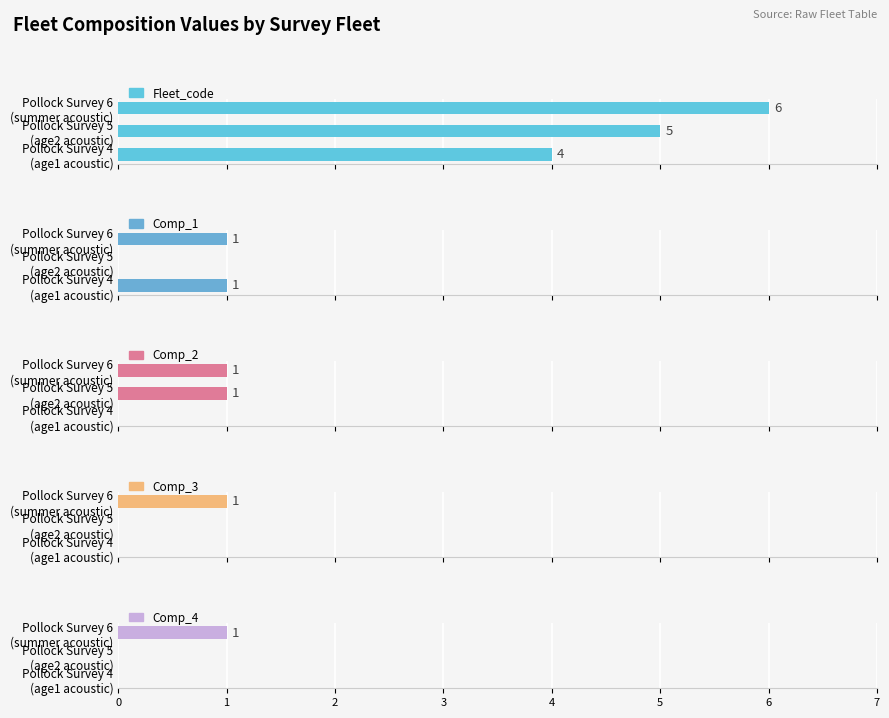

Between Pollock Survey 4 (age1 acoustic) and Pollock Survey 5 (age2 acoustic), which series saw the biggest shift?

Fleet_code